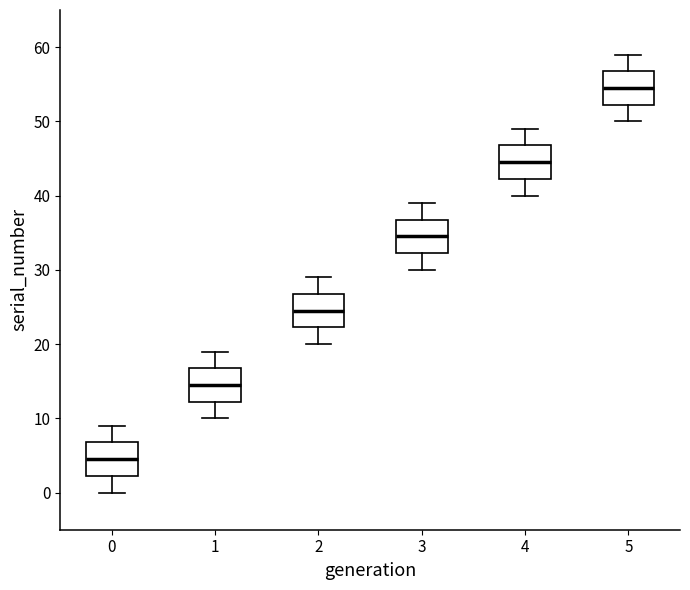

Reading left to right, read every box against the y-axis: the position of its median line, the range the box covers, and the ends of its whiskers. The values are not printed on the chart, so give them approximately, as read against the axis.

0: median 5, box 2 to 7, whiskers 0 to 9
1: median 15, box 12 to 17, whiskers 10 to 19
2: median 25, box 22 to 27, whiskers 20 to 29
3: median 35, box 32 to 37, whiskers 30 to 39
4: median 45, box 42 to 47, whiskers 40 to 49
5: median 55, box 52 to 57, whiskers 50 to 59